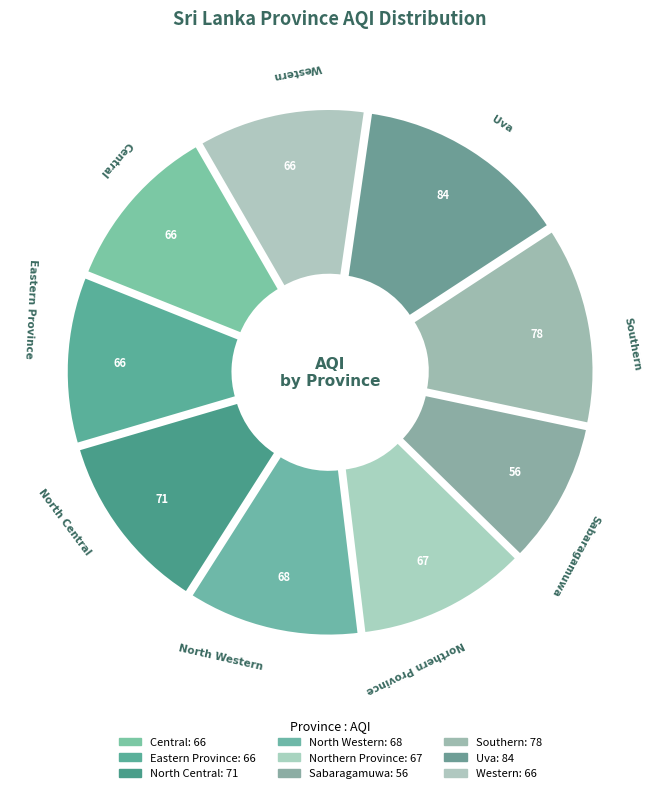

Combined, what portion of the pie is Northern Province and Southern?

23.3%